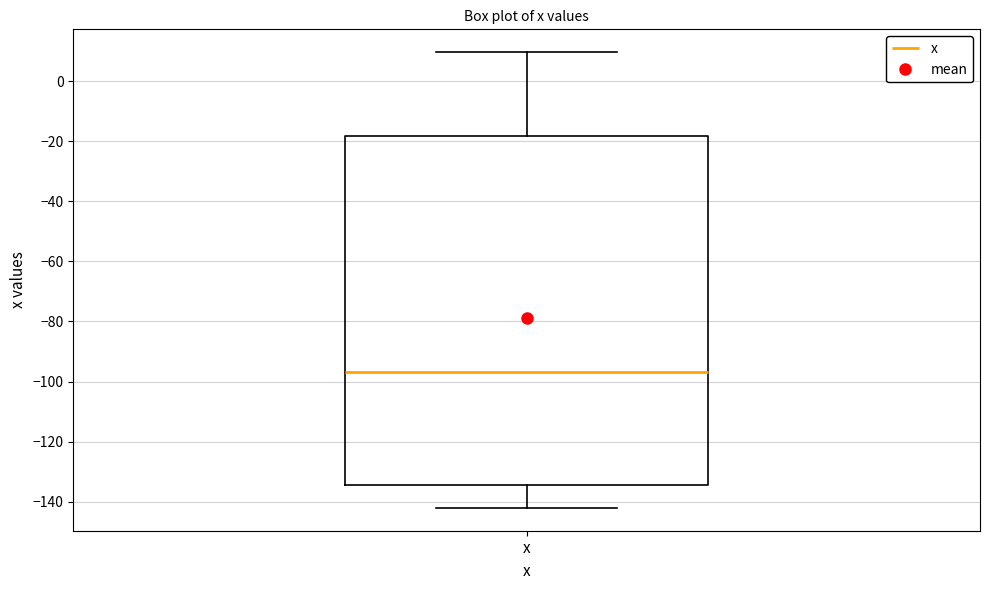

Transcribe this box plot: give where the median line is, the range the box spans, and where the two whiskers end, as read against the y-axis. The values are not printed on the chart, so give them approximately, as read against the axis.

median -96, box -134 to -18, whiskers -142 to 10